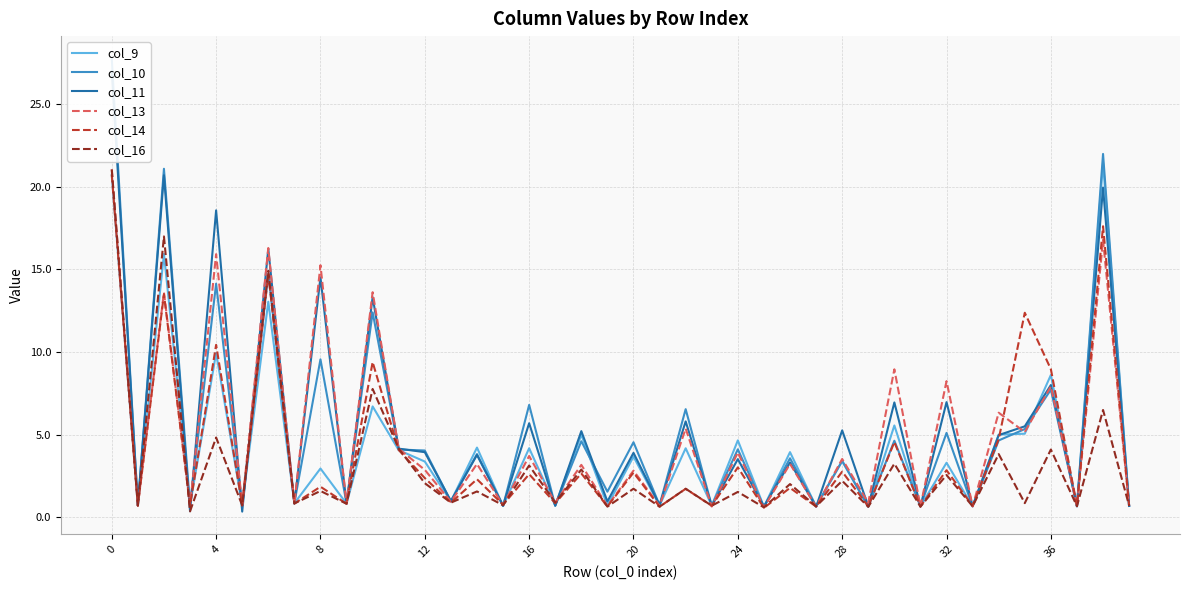

What are all the series names shown in the legend?

col_9, col_10, col_11, col_13, col_14, col_16